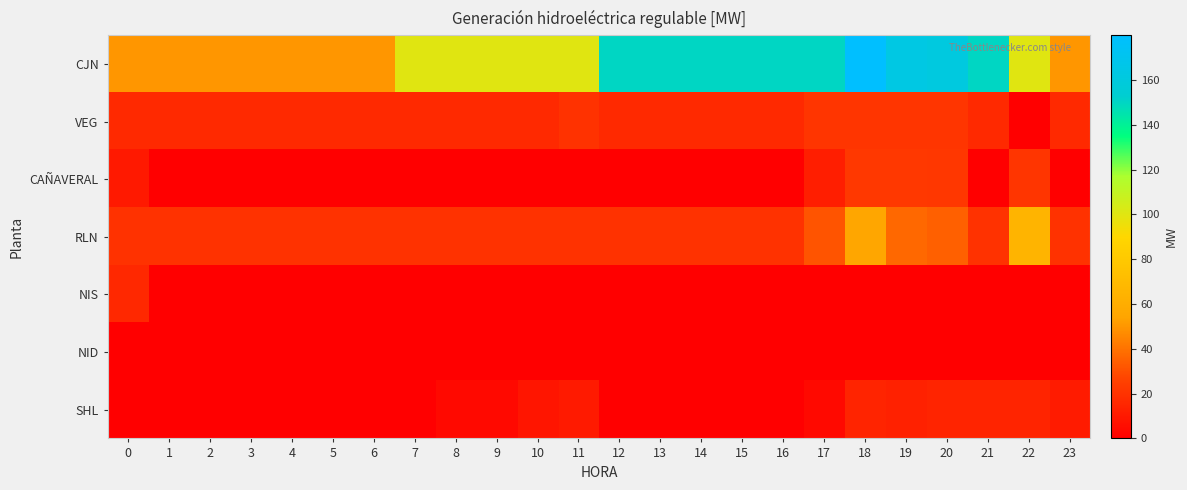

What is the difference between the highest and lowest values at 22?

100.0